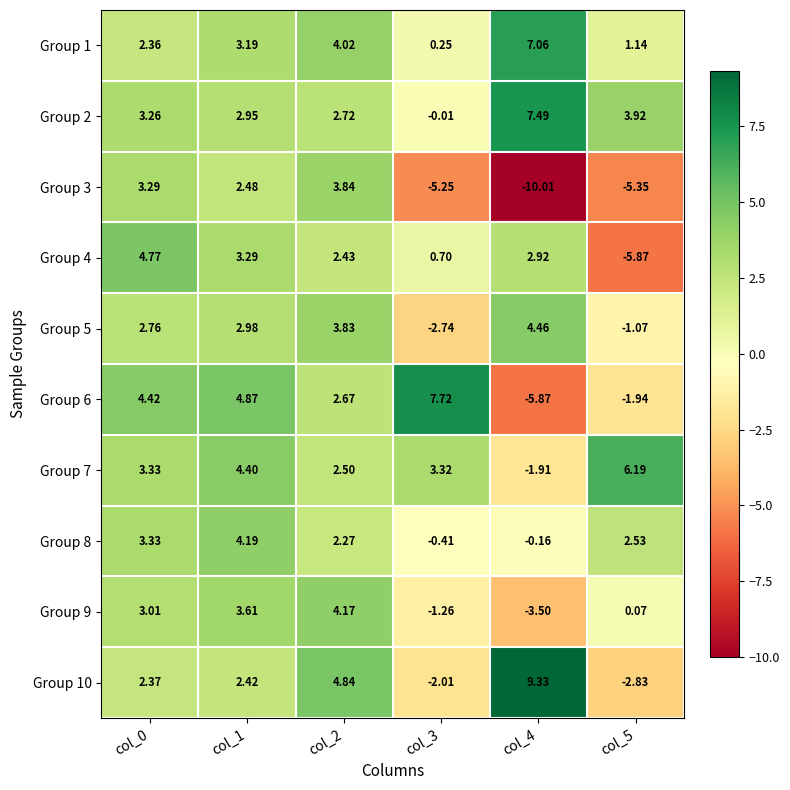

How many values in Group 8 are above zero?

4